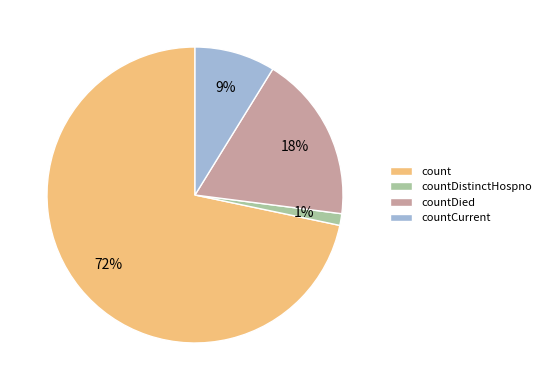

To the nearest percent, what percentage of the pie is countDied?

18%